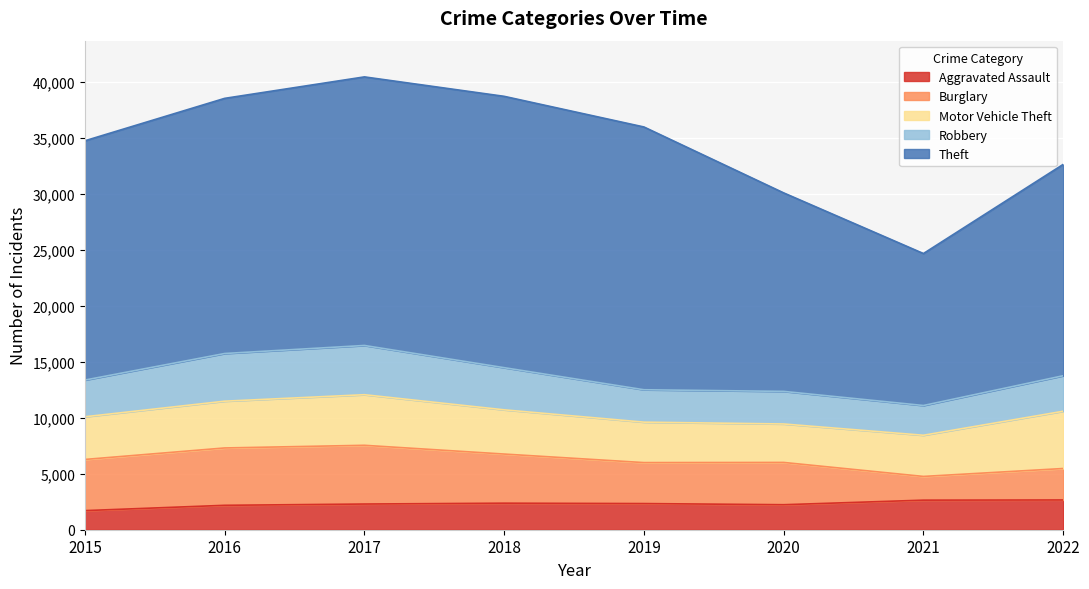

What is the lowest value of the Theft series?

13576